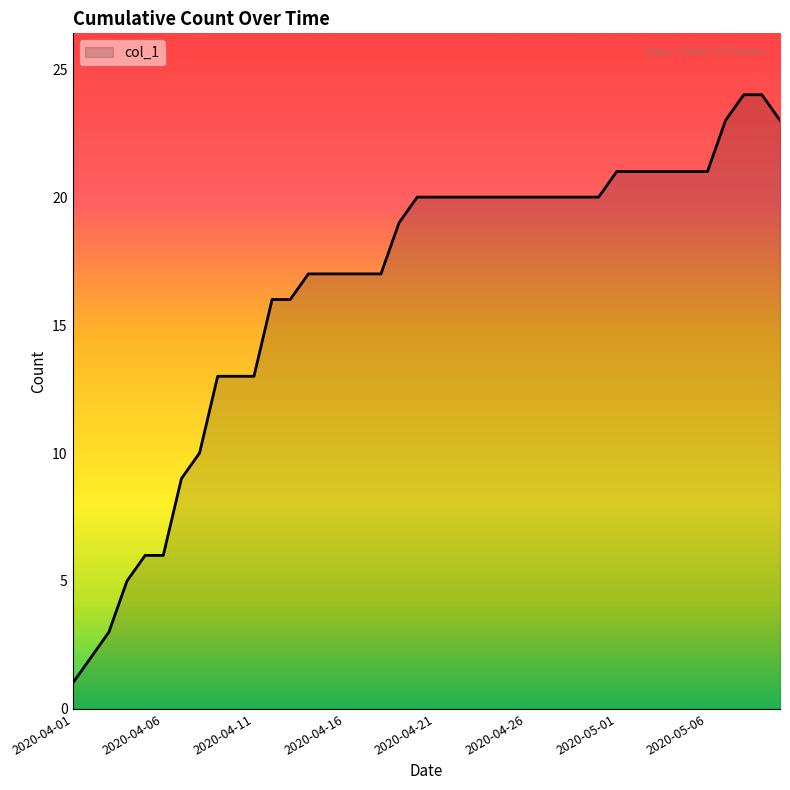

What is the greatest value displayed?

24